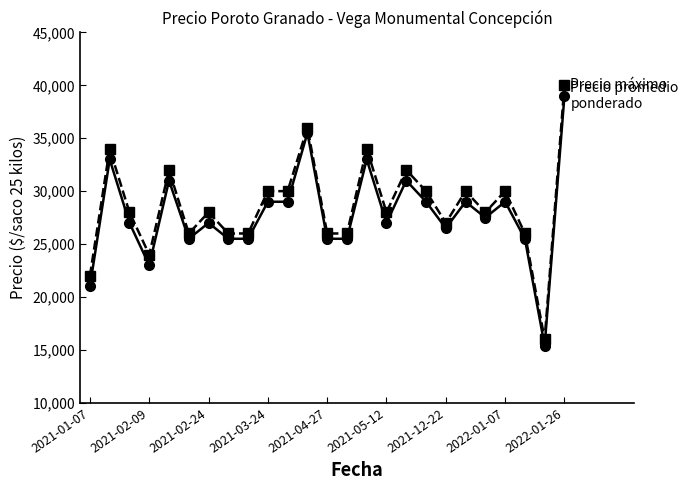

What is the maximum value shown in the chart?

40000